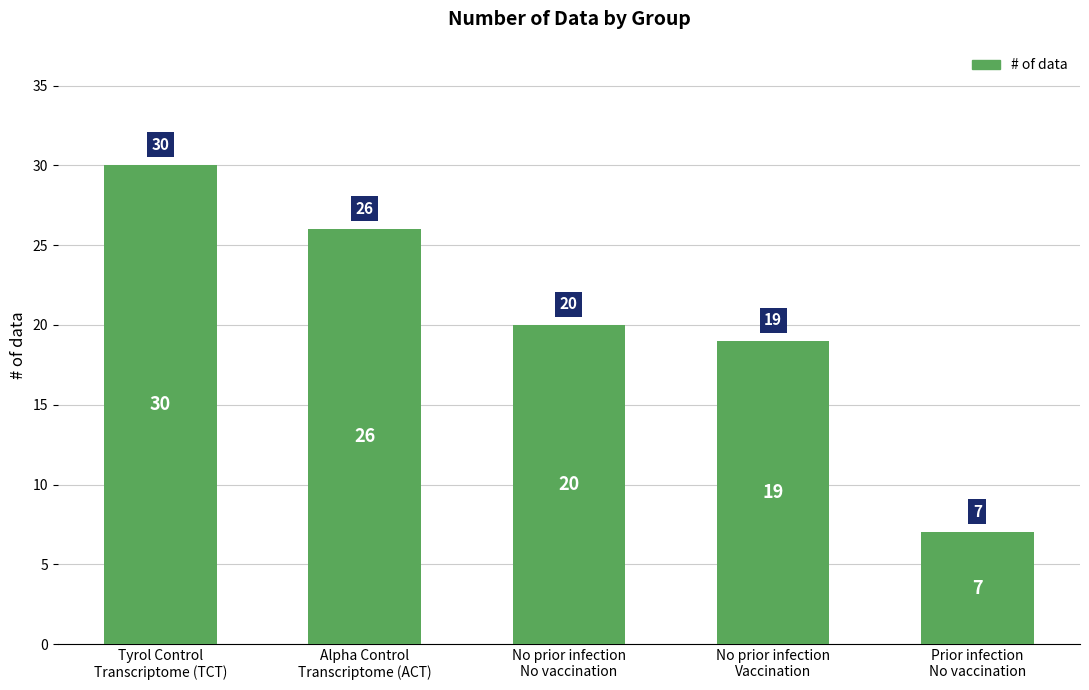

The value at Prior infection
No vaccination is 7. True or false?

True